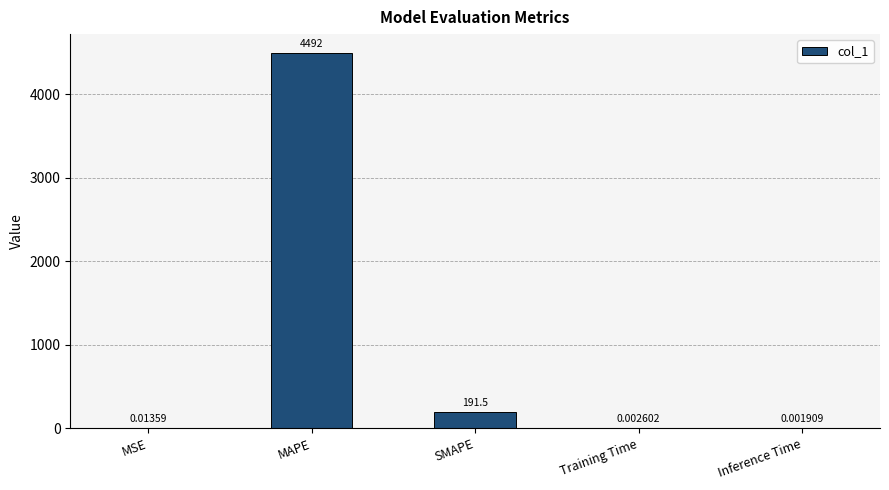

Where is the data nearest to the value 2246?

SMAPE